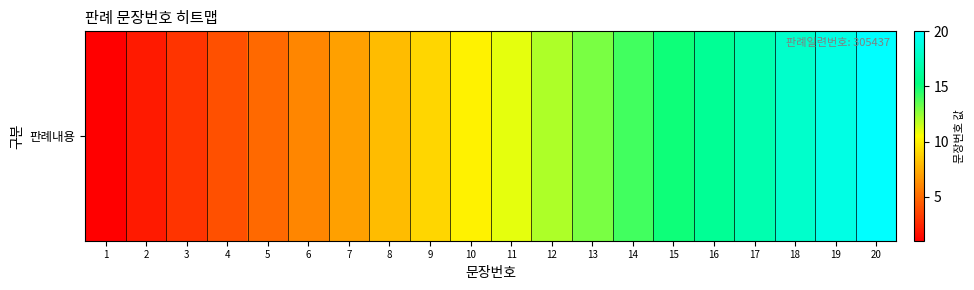

What is the minimum value shown in the chart?

1